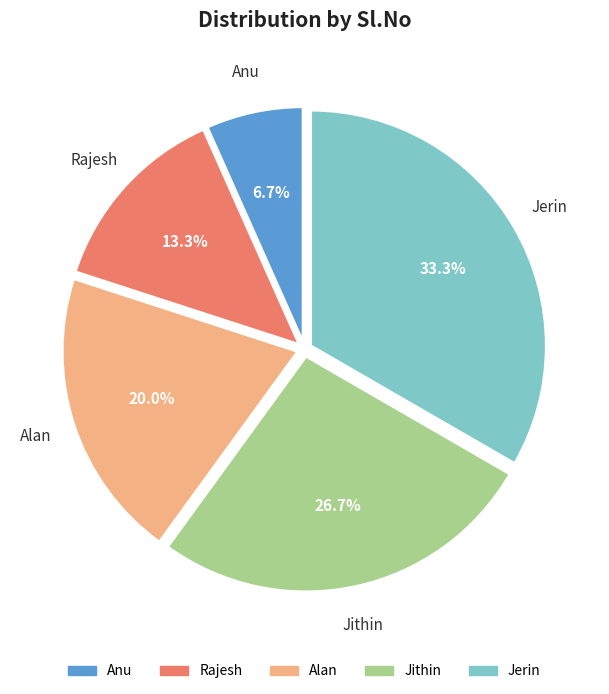

Rank the categories by value from highest to lowest.

Jerin, Jithin, Alan, Rajesh, Anu